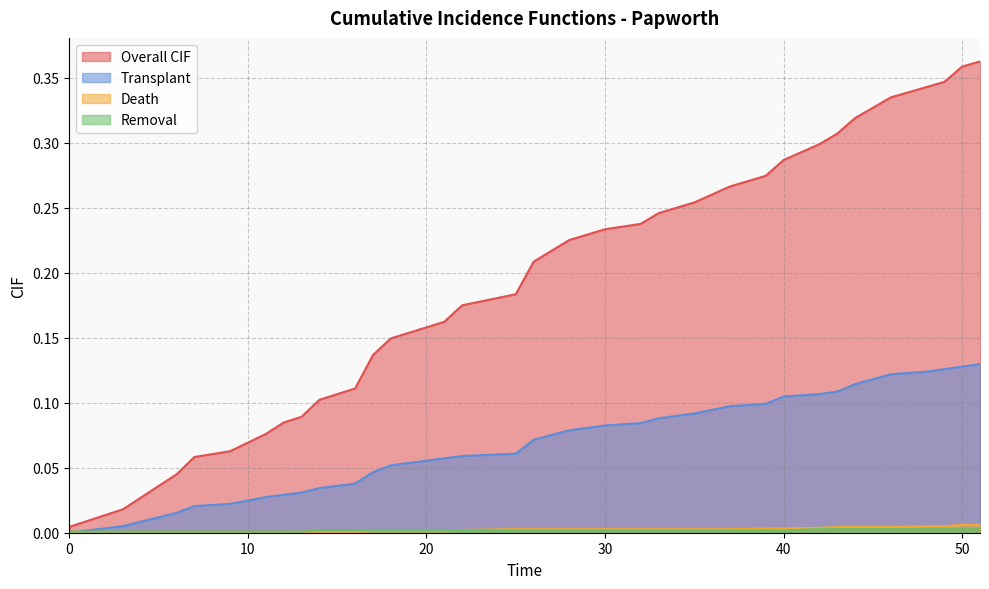

Reading left to right, transcribe all the data shown in this chart.

Overall CIF: 0.0	0.0	0.0	0.0	0.0	0.0	0.1	0.1	0.1	0.1	0.1	0.1	0.1	0.1	0.1	0.1	0.2	0.2	0.2	0.2	0.2	0.2	0.2	0.2	0.2	0.2	0.2	0.2	0.3	0.3	0.3	0.3	0.3	0.3	0.3	0.3	0.3	0.3	0.4	0.4
Transplant: 0.0	0.0	0.0	0.0	0.0	0.0	0.0	0.0	0.0	0.0	0.0	0.0	0.0	0.0	0.0	0.1	0.1	0.1	0.1	0.1	0.1	0.1	0.1	0.1	0.1	0.1	0.1	0.1	0.1	0.1	0.1	0.1	0.1	0.1	0.1	0.1	0.1	0.1	0.1	0.1
Death: 0.0	0.0	0.0	0.0	0.0	0.0	0.0	0.0	0.0	0.0	0.0	0.0	0.0	0.0	0.0	0.0	0.0	0.0	0.0	0.0	0.0	0.0	0.0	0.0	0.0	0.0	0.0	0.0	0.0	0.0	0.0	0.0	0.0	0.0	0.0	0.0	0.0	0.0	0.0	0.0
Removal: 0.0	0.0	0.0	0.0	0.0	0.0	0.0	0.0	0.0	0.0	0.0	0.0	0.0	0.0	0.0	0.0	0.0	0.0	0.0	0.0	0.0	0.0	0.0	0.0	0.0	0.0	0.0	0.0	0.0	0.0	0.0	0.0	0.0	0.0	0.0	0.0	0.0	0.0	0.0	0.0